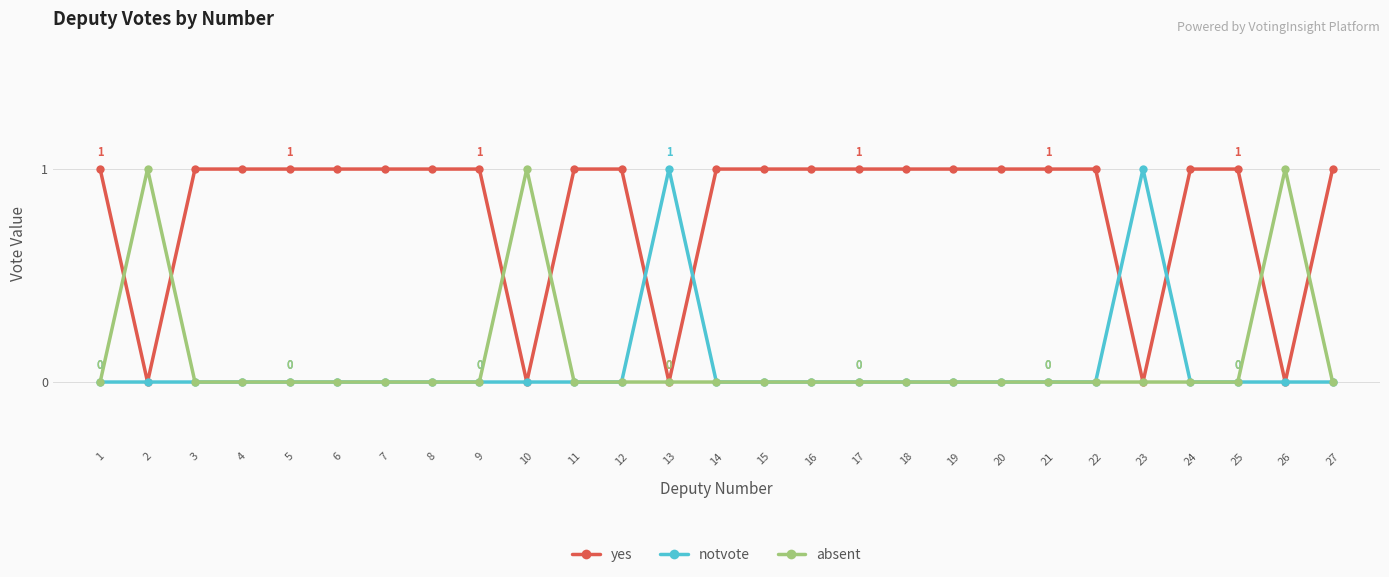

What is the sum of all notvote values?

2